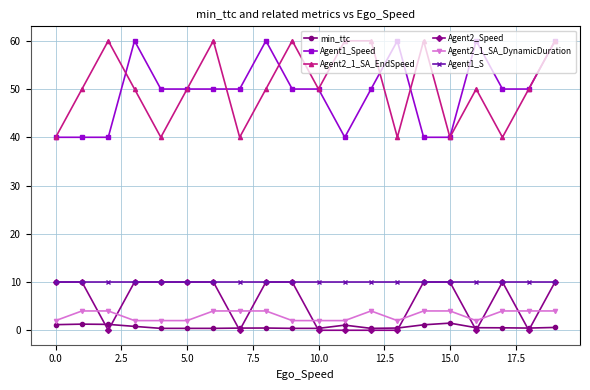

At how many categories does at least one series exceed 52?

11